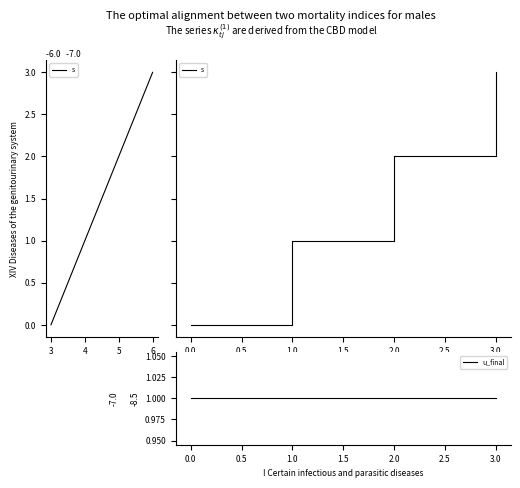

Does the chart have visible grid lines?

No